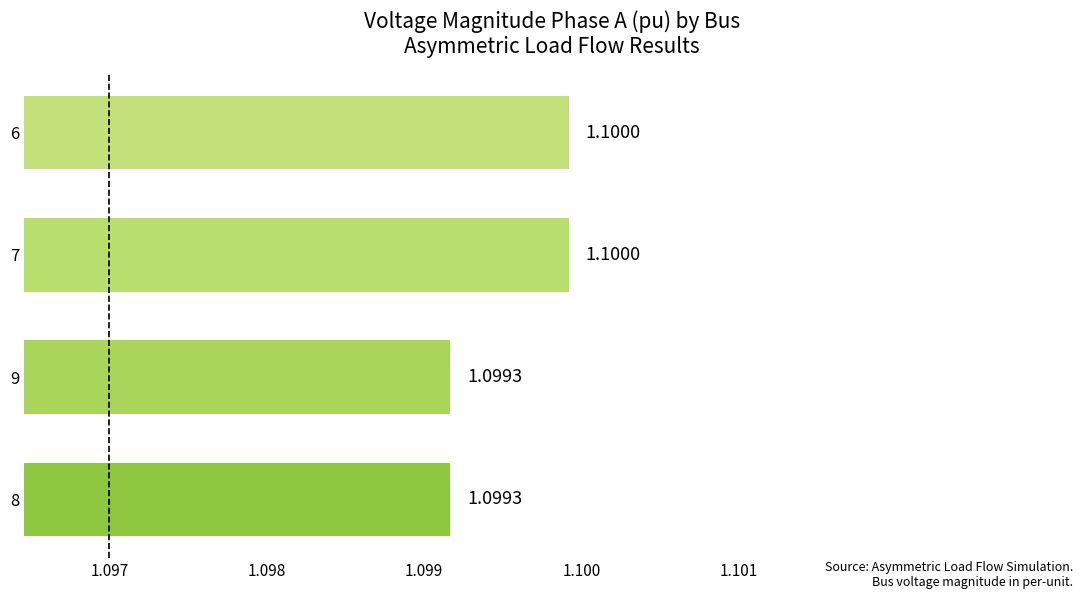

Are the bars horizontal?

Yes